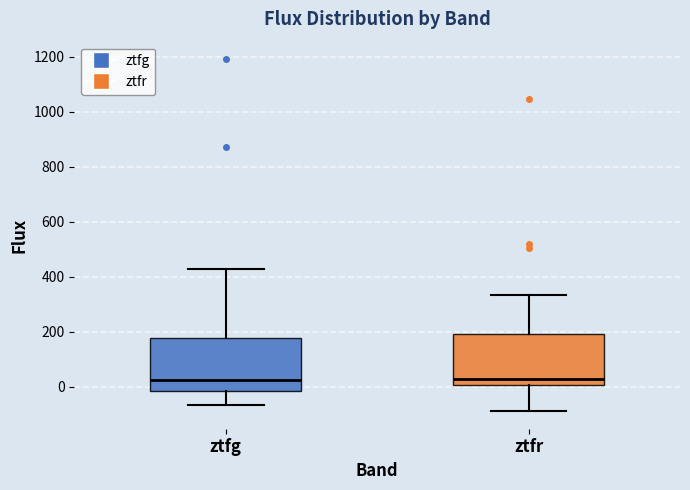

Where is the lower edge of the box for ztfr on the y-axis? The values are not printed on the chart, so give them approximately, as read against the axis.

0